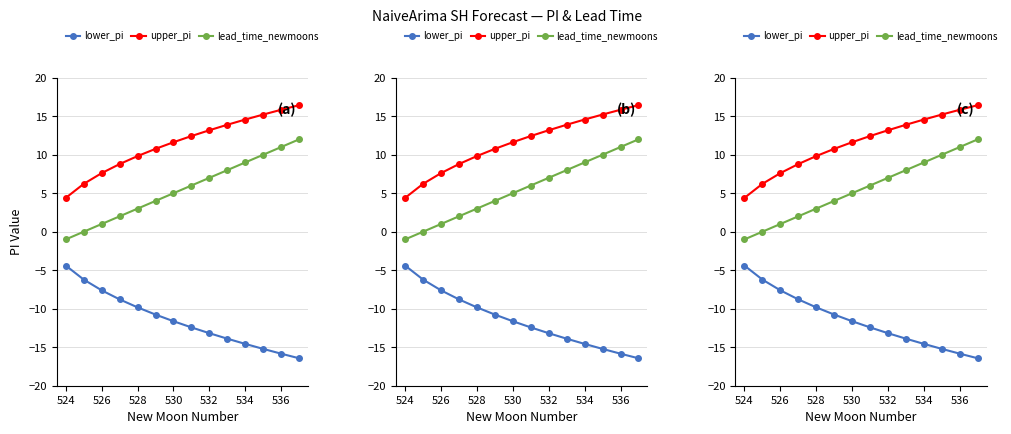

True or false: lead_time_newmoons and lower_pi cross at least once.

False